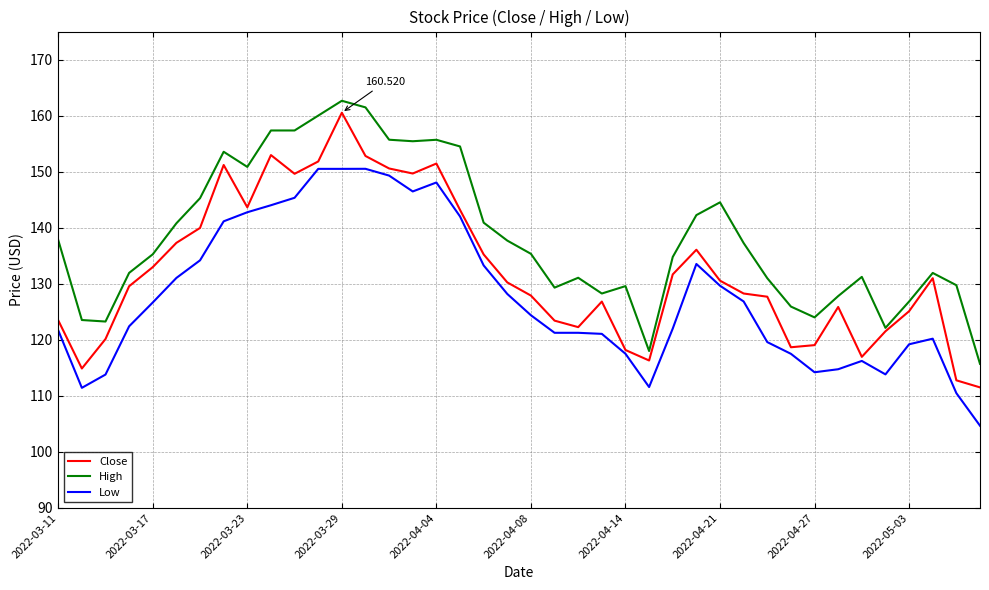

List the series in order of their overall mean, lowest first.

Low, Close, High